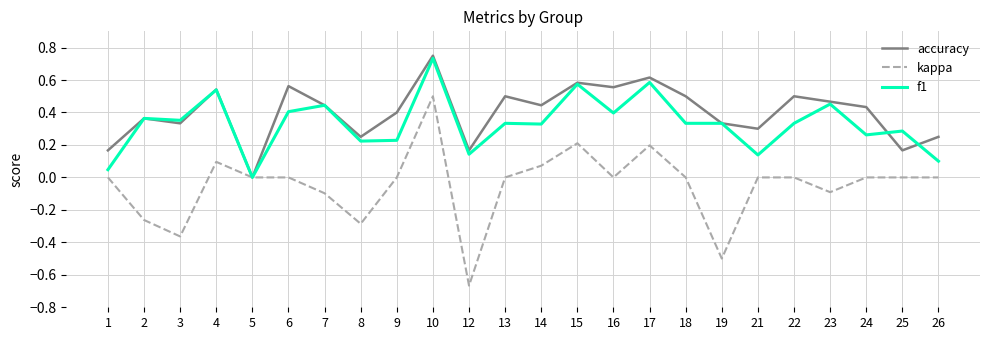

What is the difference between the maximum and minimum values in the kappa series?

1.2